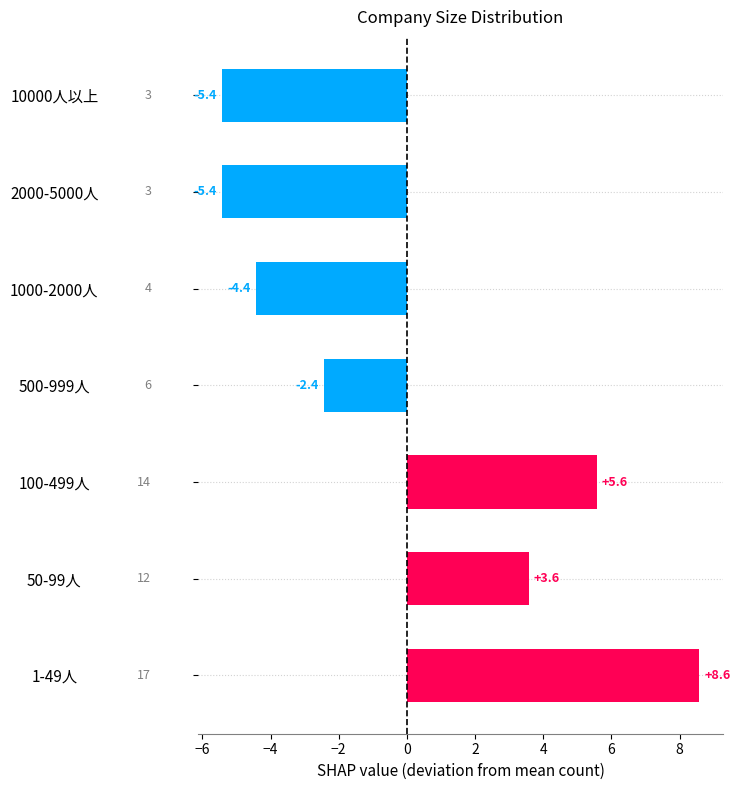

What is the minimum value shown in the chart?

-5.4